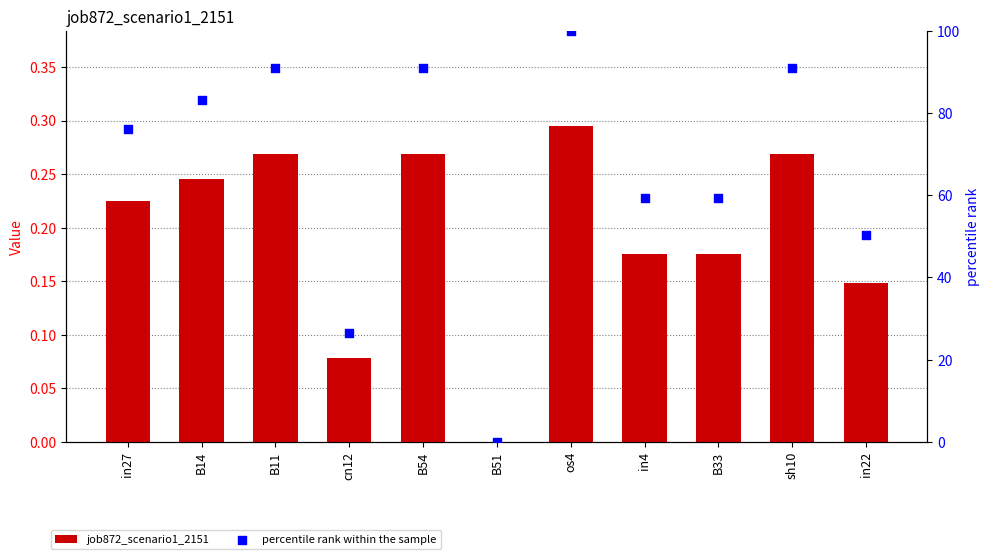

What is the total value across all series at in4?

59.5